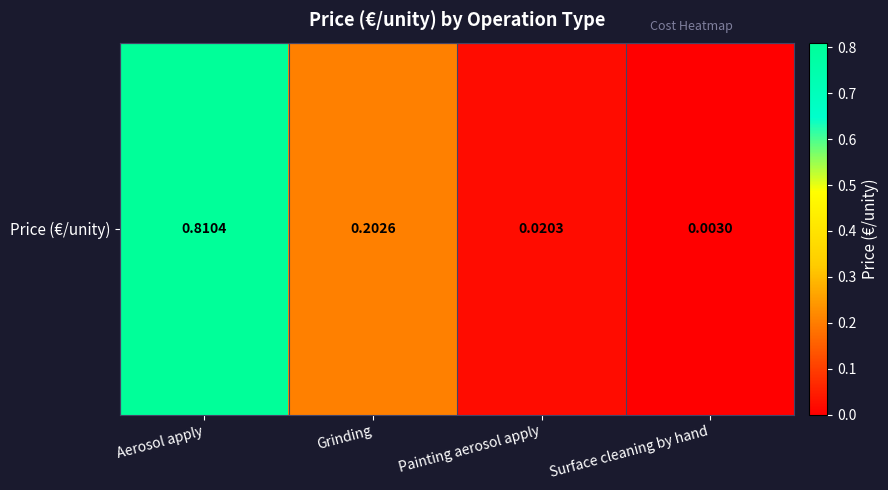

True or false: the data shows 1.2 at Aerosol apply.

False